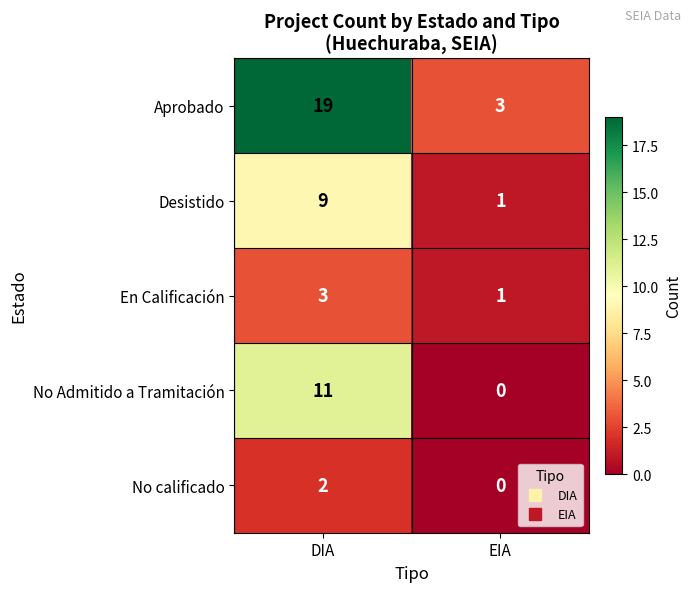

Read the En Calificación value at DIA.

3